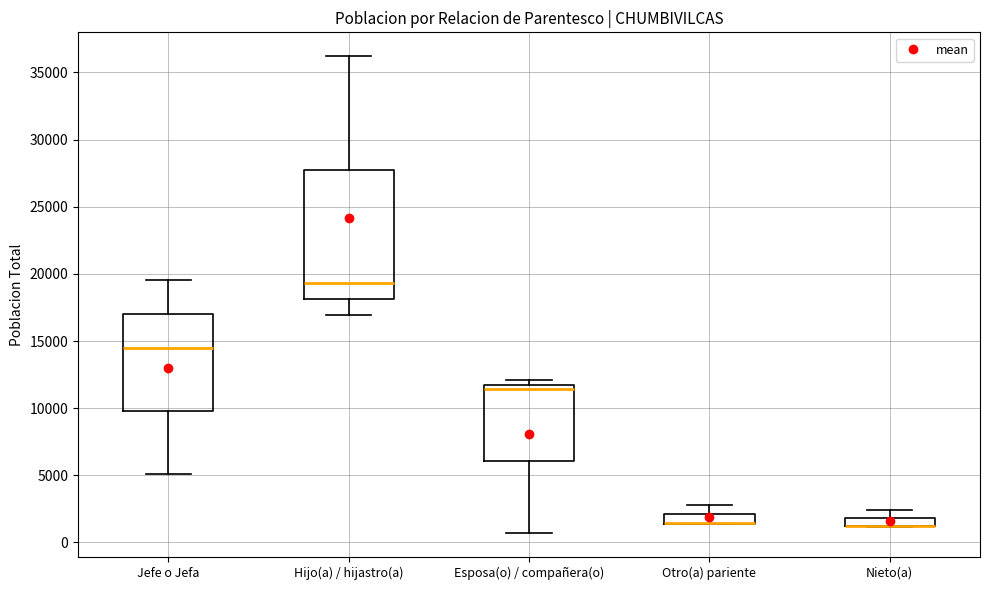

Comparing the boxes themselves (not the whiskers), which one is the tallest?

Hijo(a) / hijastro(a)